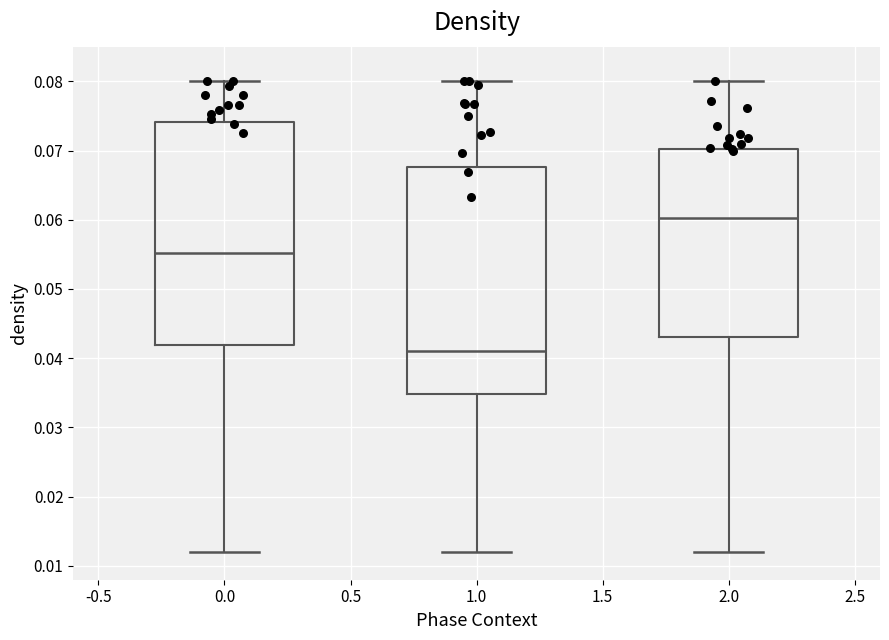

Where is the lower edge of the box at x = 1.0 on the y-axis? The values are not printed on the chart, so give them approximately, as read against the axis.

0.035